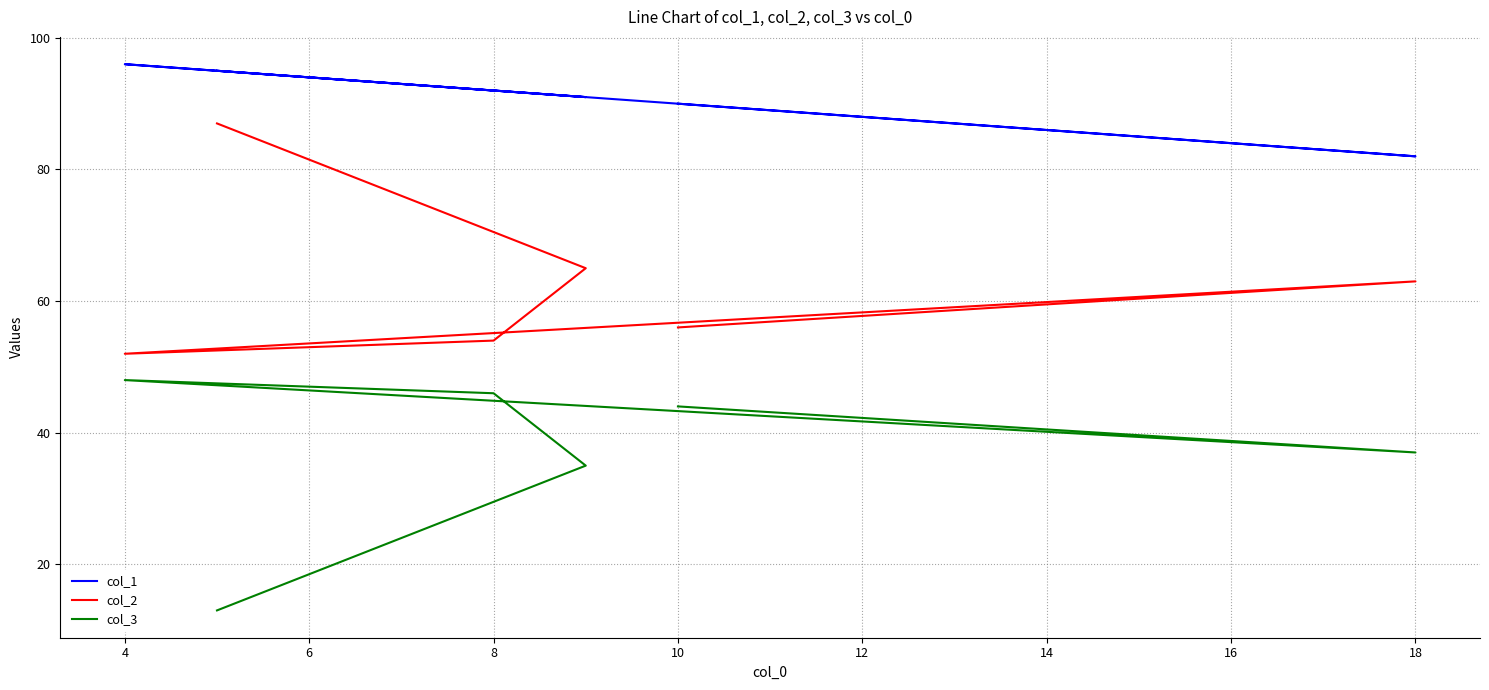

Count the number of data series in this chart.

3